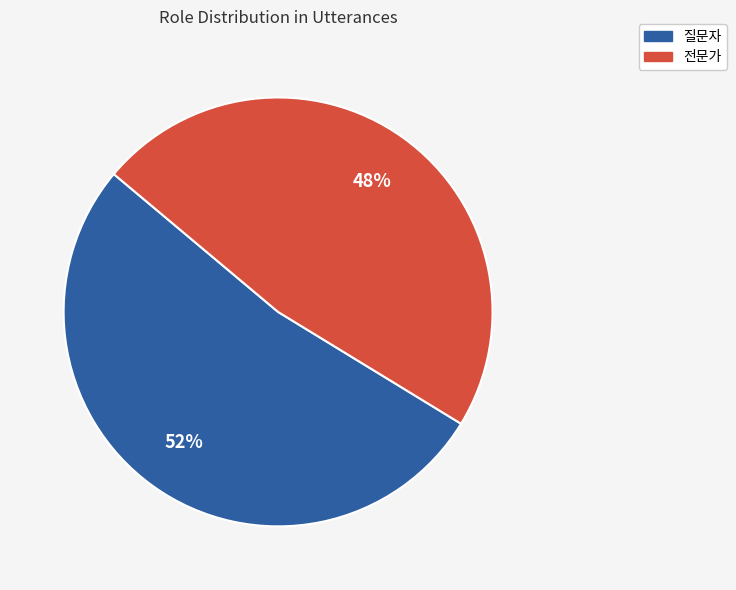

Is it true that 질문자 is 39% of the pie?

False